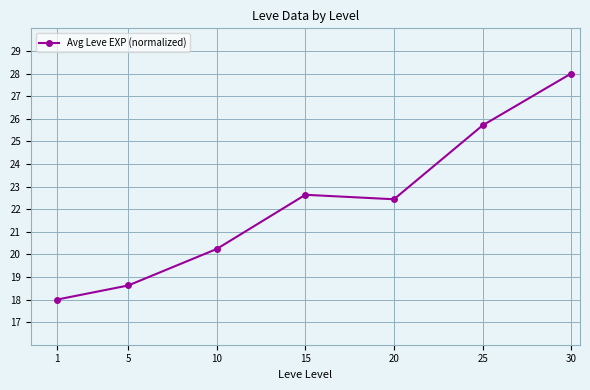

What is the greatest value displayed?

28.0